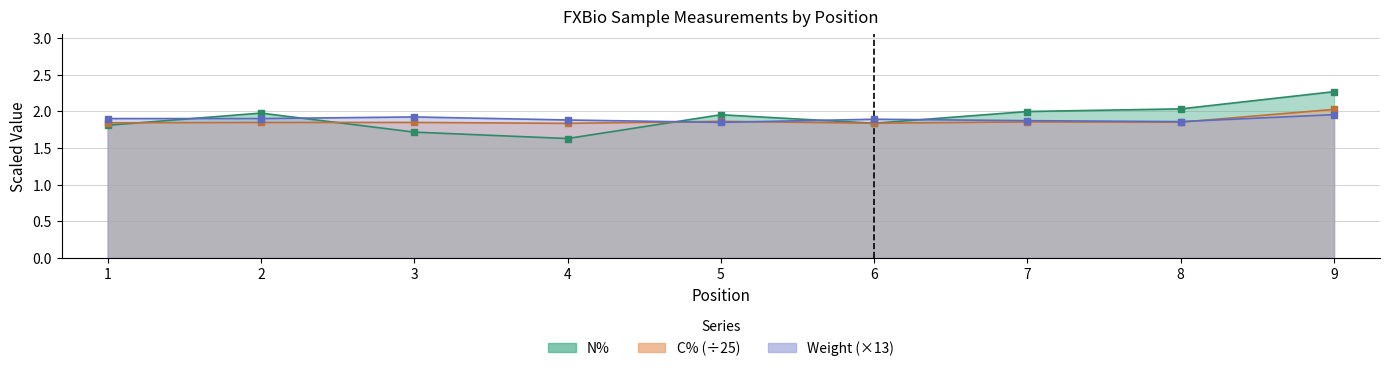

Which series reaches the maximum Y coordinate?

N%